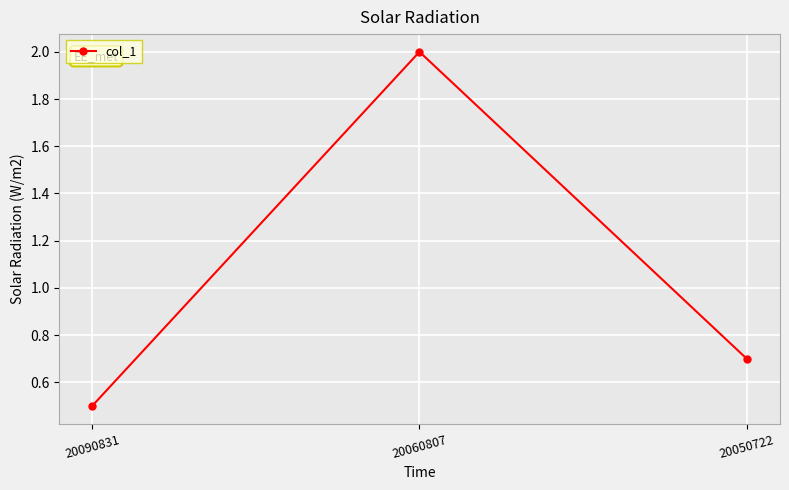

At which category does the chart reach its peak across all series?

20060807